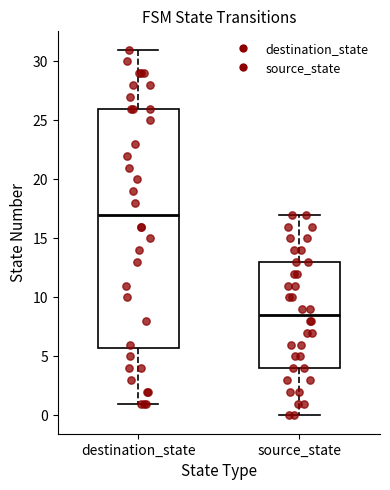

Reading left to right, read every box against the y-axis: the position of its median line, the range the box covers, and the ends of its whiskers. The values are not printed on the chart, so give them approximately, as read against the axis.

destination_state: median 17.0, box 6.0 to 26.0, whiskers 1.0 to 31.0
source_state: median 8.5, box 4.0 to 13.0, whiskers 0.0 to 17.0